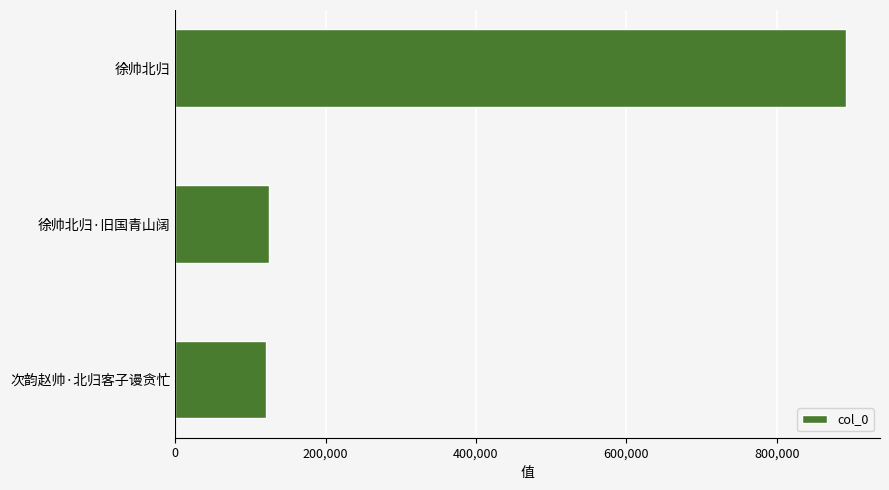

What is the change in value from 徐帅北归 to 徐帅北归·旧国青山阔?

-768609